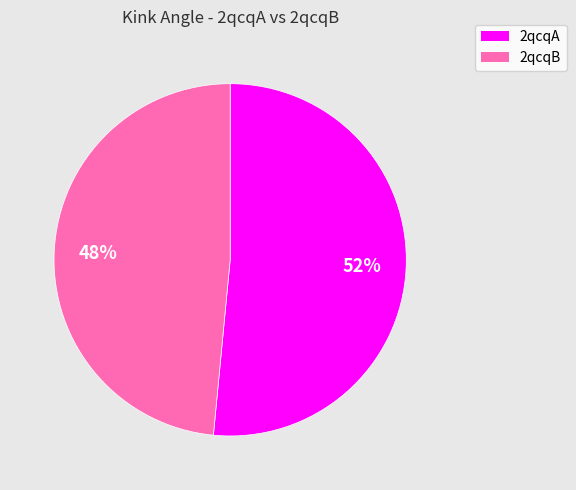

To the nearest percent, what is the average slice percentage?

50%